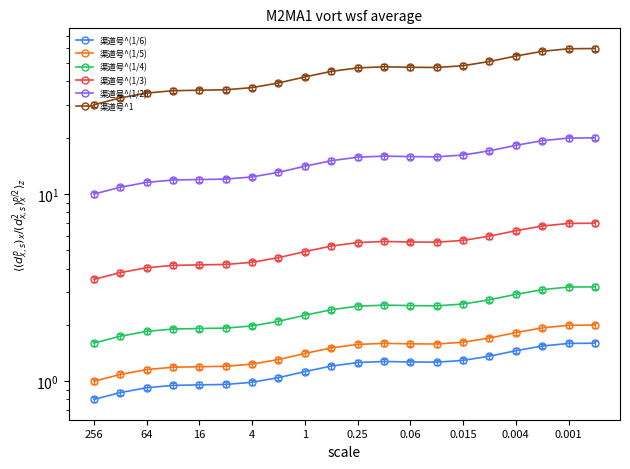

True or false: 渠道号^1 and 渠道号^(1/6) cross at least once.

False